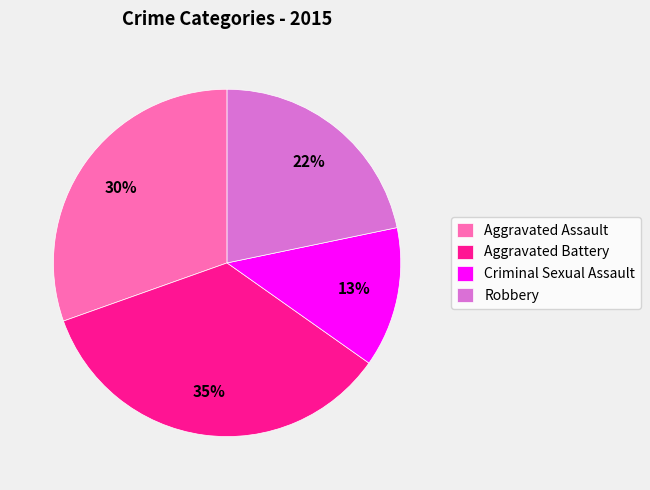

To the nearest percent, what is the average slice percentage?

25%